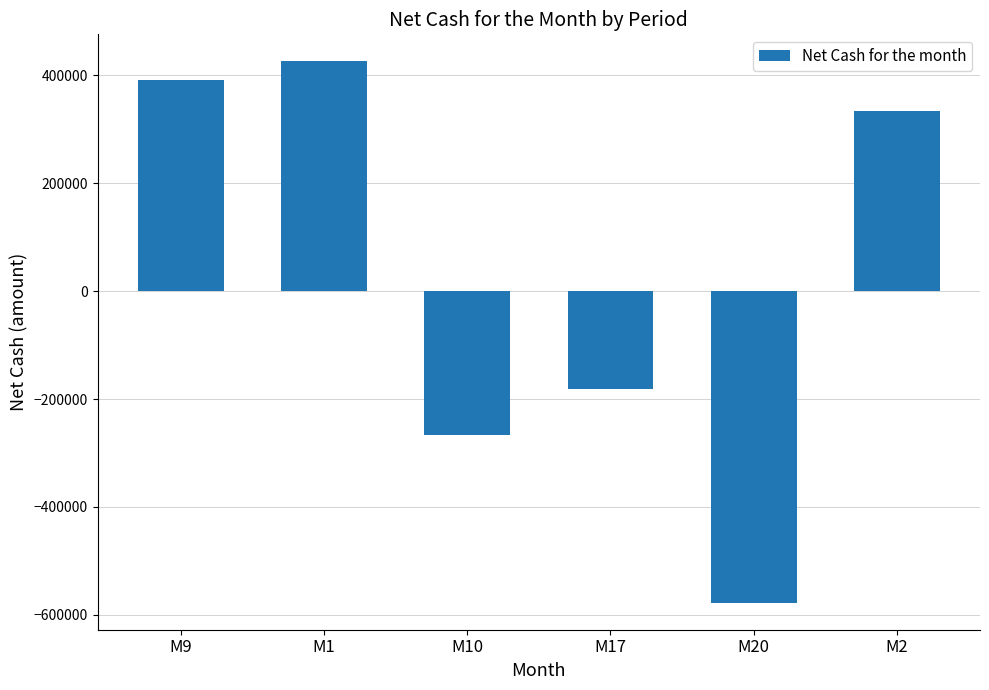

What is the change in value from M10 to M2?

+600375.3